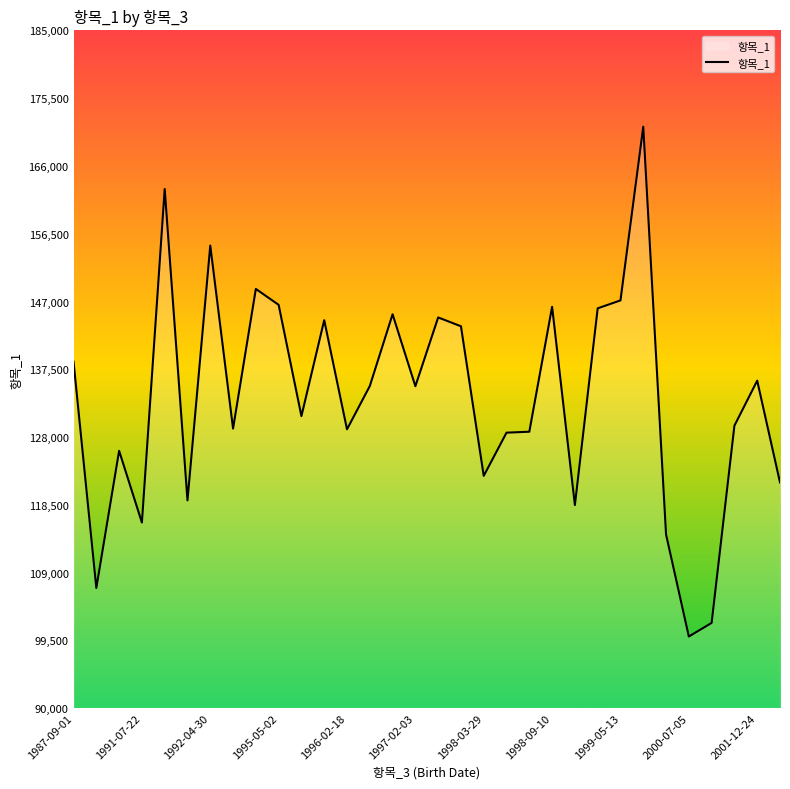

What is the sum of all values?

4269513